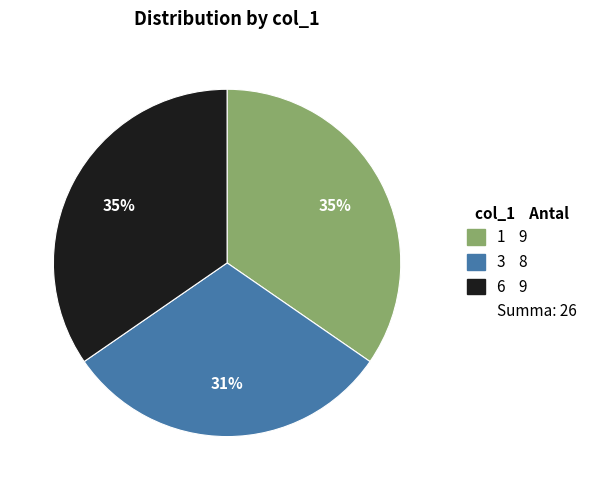

To the nearest percent, what is the difference between the largest and smallest slice percentages?

4%